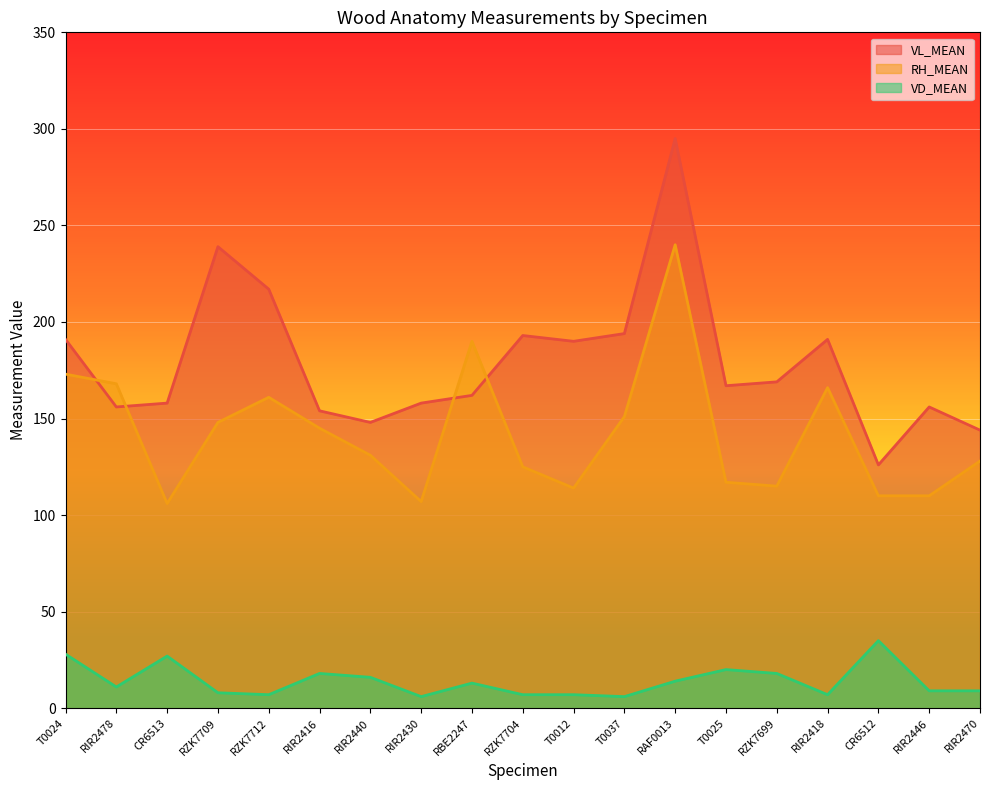

Rank the series by their maximum value, from lowest to highest.

VD_MEAN, RH_MEAN, VL_MEAN